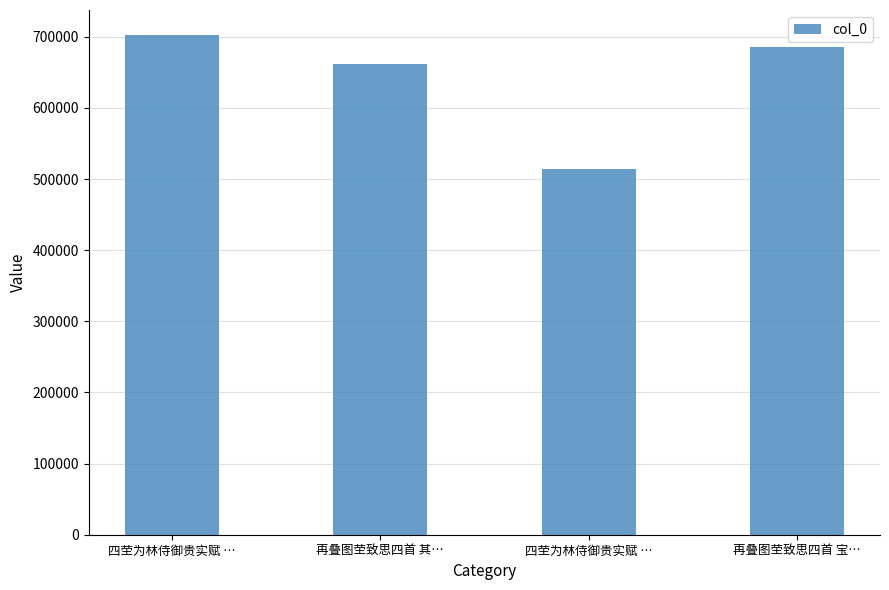

What is the difference between the maximum and minimum values?

188287